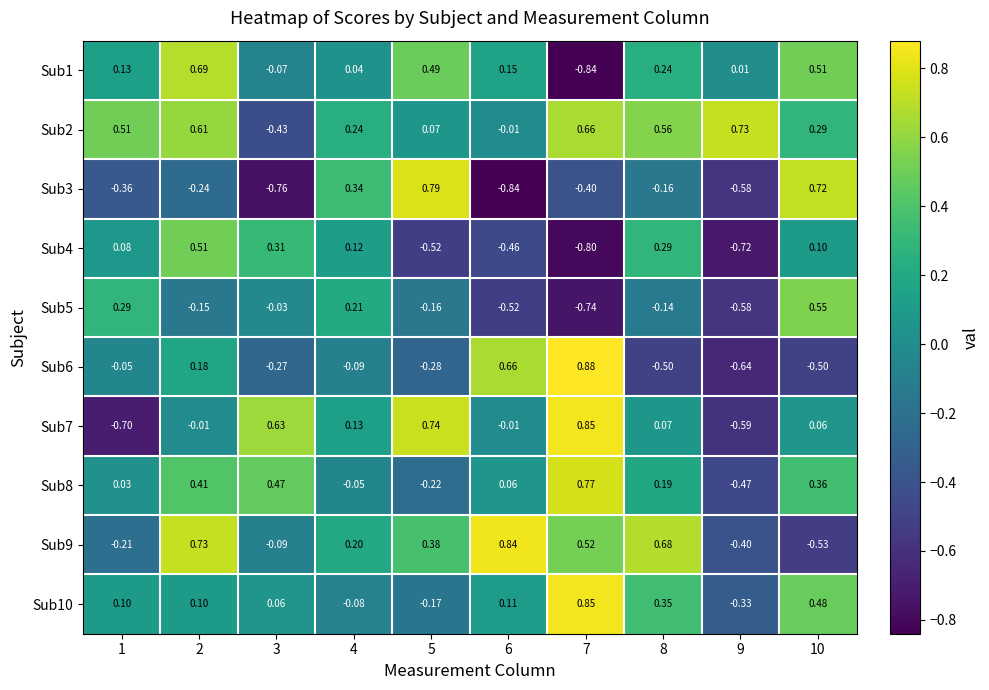

Is the value of Sub1 at 2 greater than the value of Sub3 at 9?

Yes